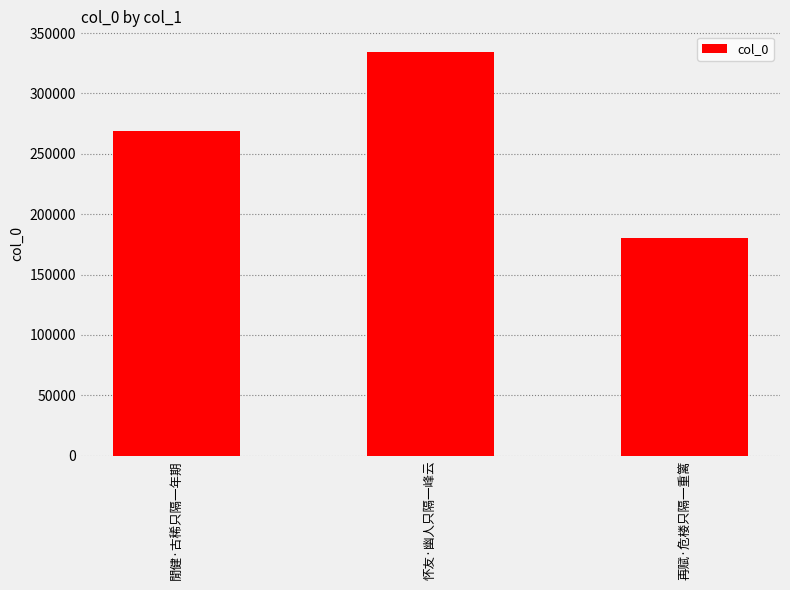

Rank the categories by value from highest to lowest.

怀友·幽人只隔一峰云, 閒健·古稀只隔一年期, 再赋·危楼只隔一重篱